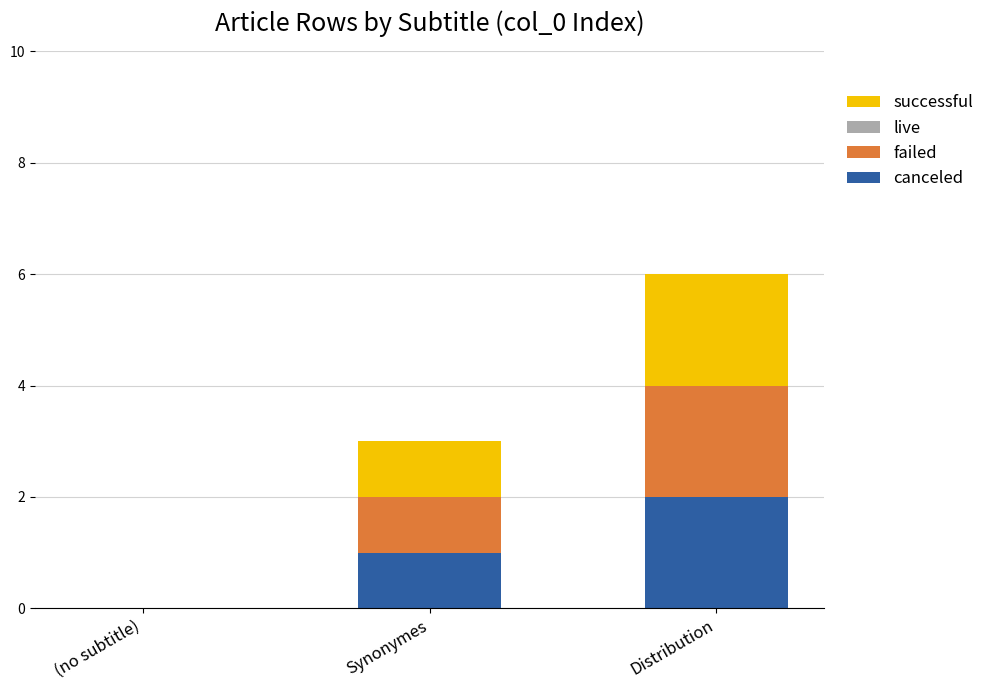

At which label does canceled reach its peak?

Distribution